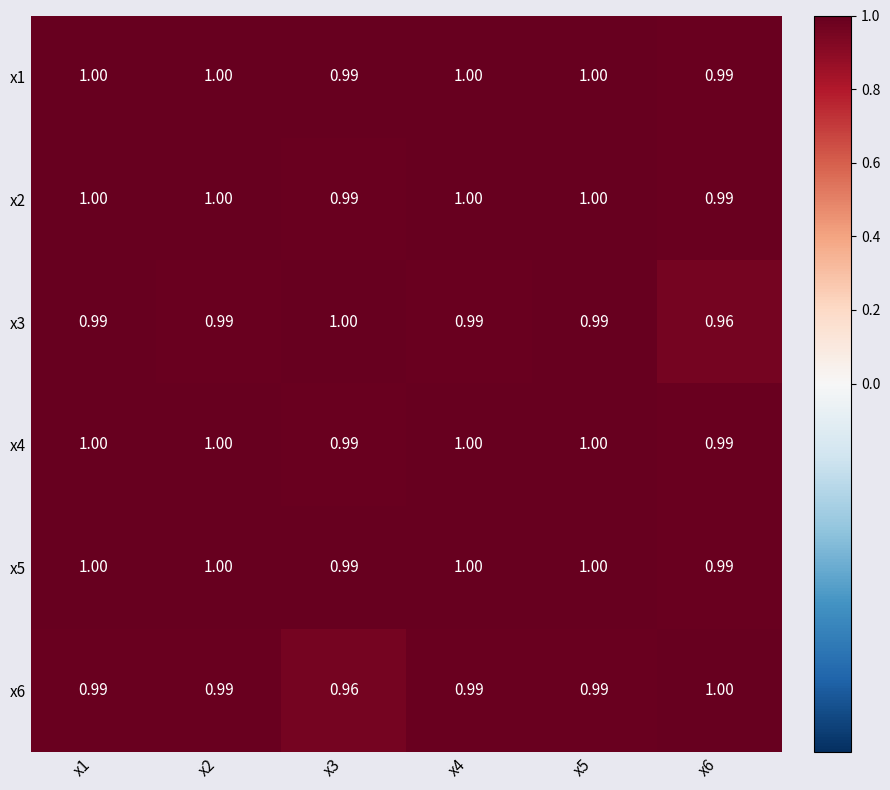

Is the value of x3 at x6 greater than the value of x2 at x1?

No